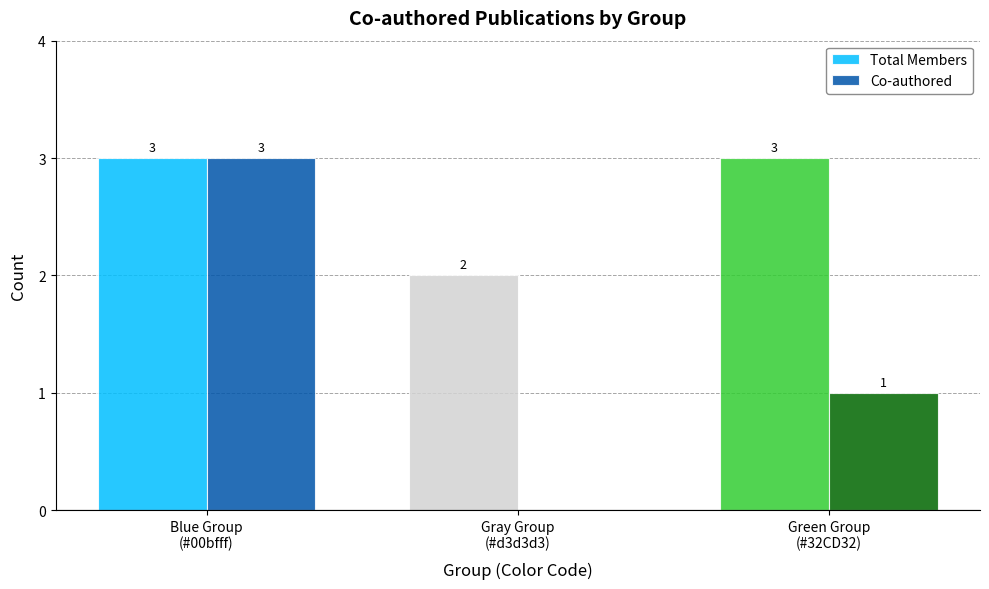

Are the bars grouped side by side (vs. stacked)?

Yes